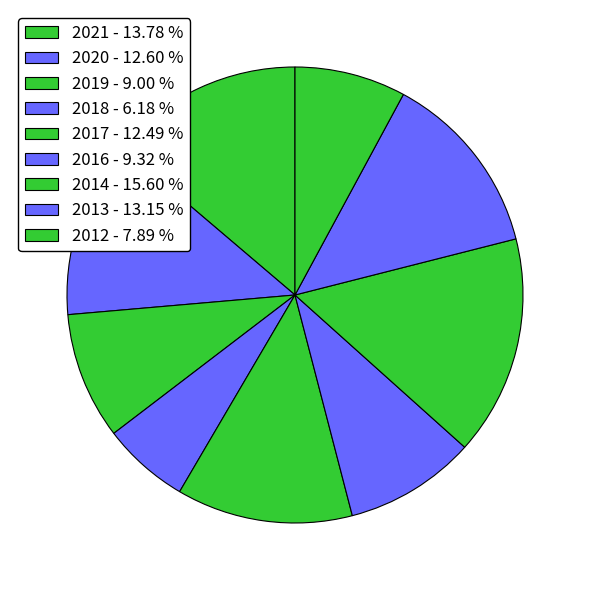

What is the total percentage of 2014 and 2021?

29.4%